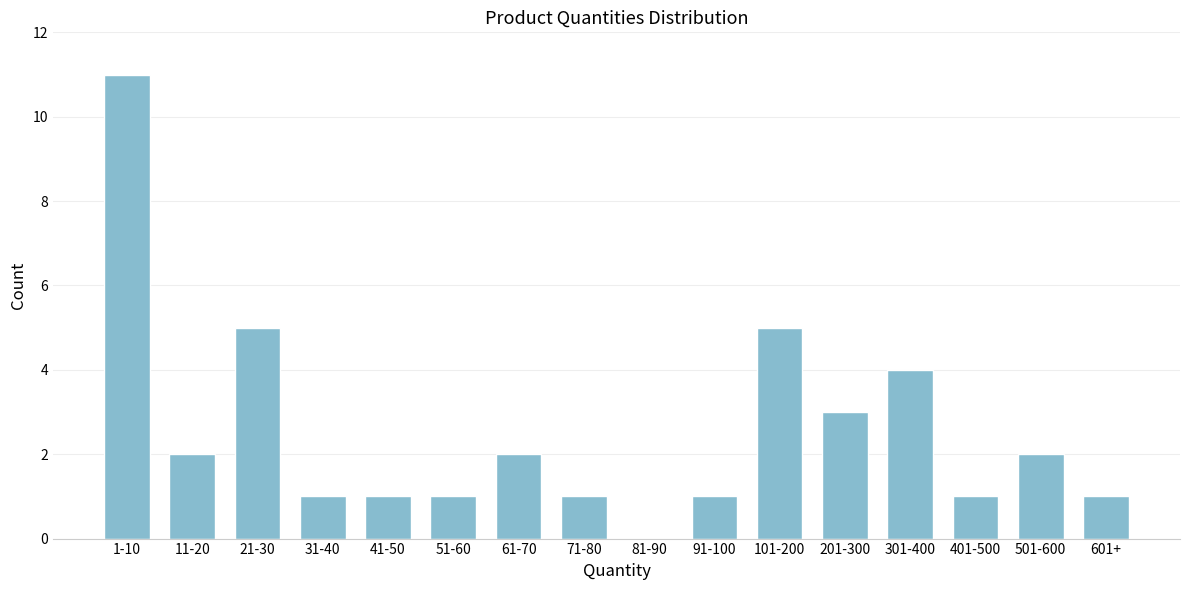

Reading right to left, transcribe all the data shown in this chart.

601+=1	501-600=2	401-500=1	301-400=4	201-300=3	101-200=5	91-100=1	81-90=0	71-80=1	61-70=2	51-60=1	41-50=1	31-40=1	21-30=5	11-20=2	1-10=11